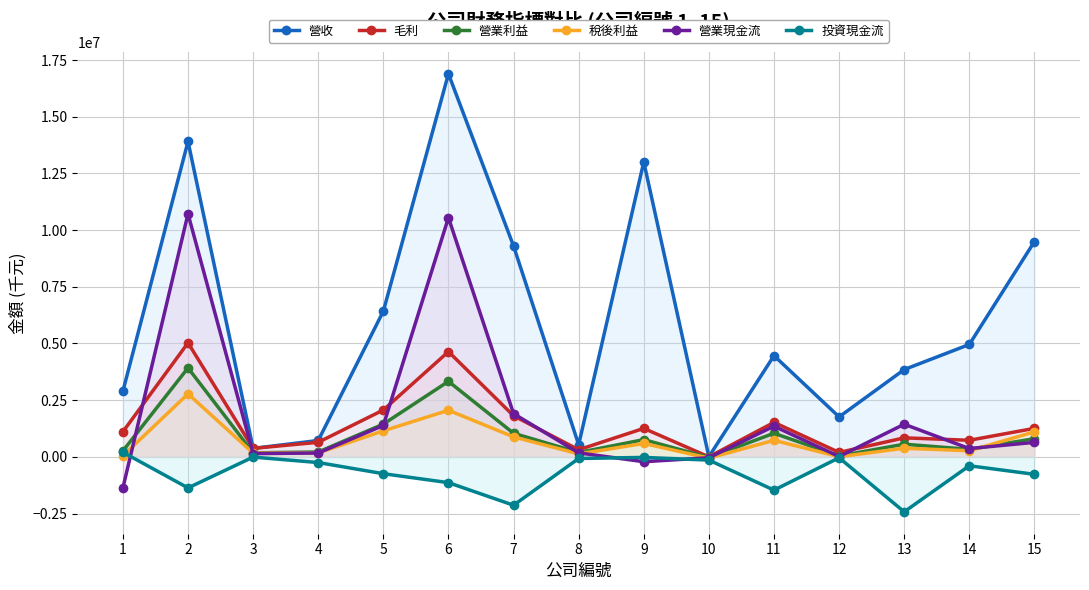

Which label corresponds to the largest value in the chart?

6